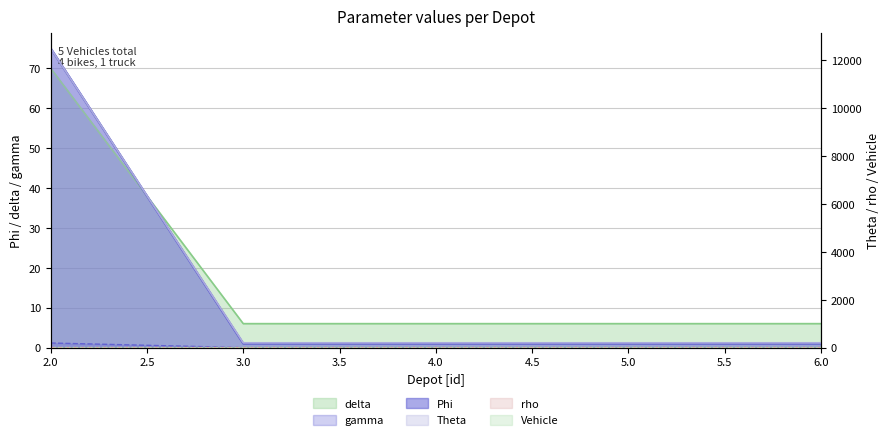

True or false: Phi has more than 1 points higher than both neighbors.

False